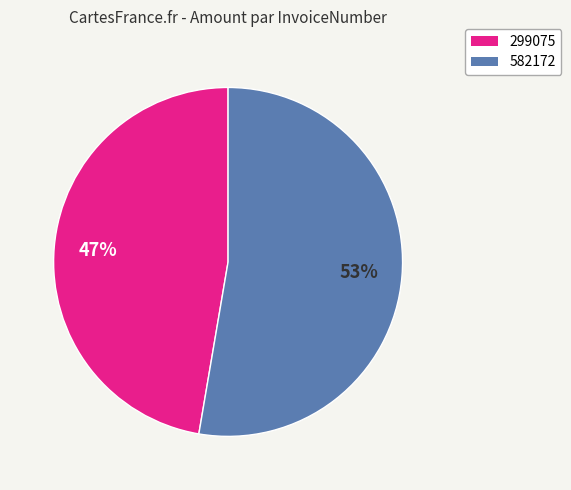

To the nearest percent, what is the combined percentage of 582172 and 299075?

100%